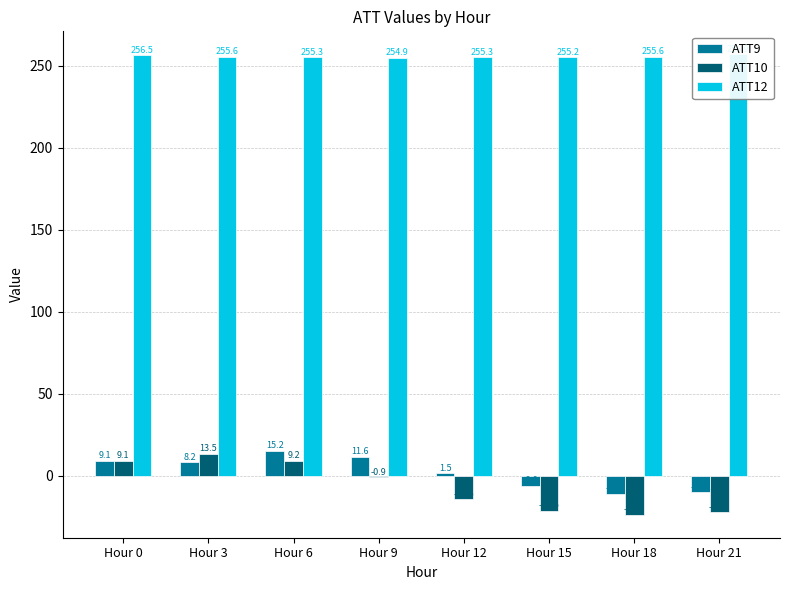

Rank the categories by ATT12 value from highest to lowest.

Hour 21, Hour 0, Hour 3, Hour 18, Hour 6, Hour 12, Hour 15, Hour 9